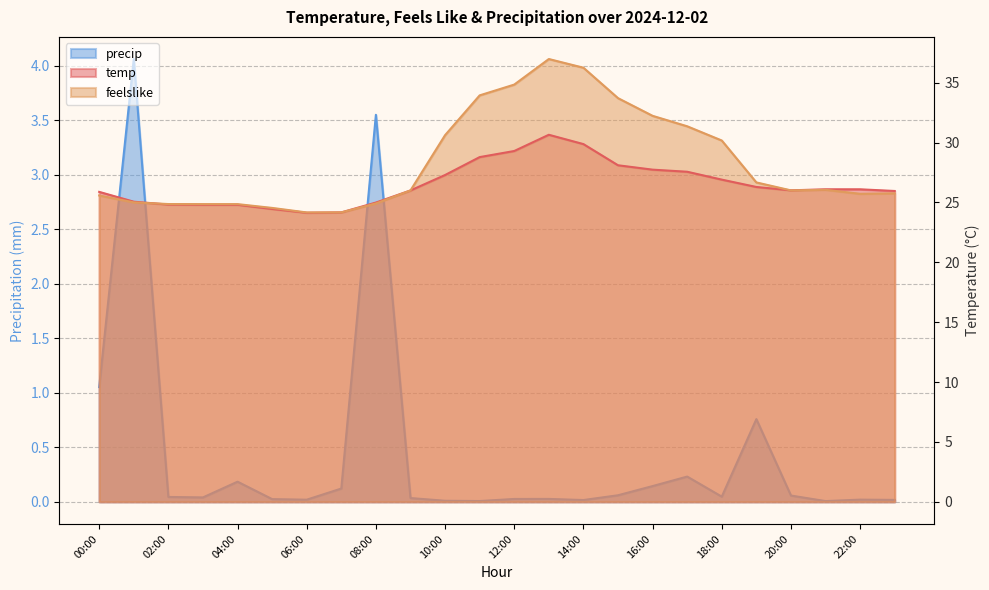

How many lines are shown in the chart?

3